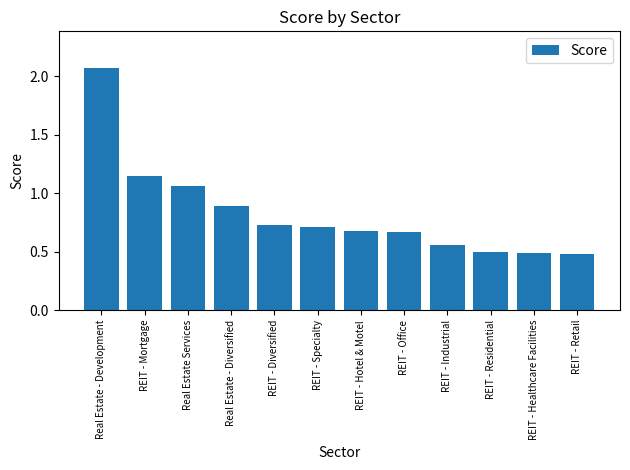

Does the chart contain any negative values?

No